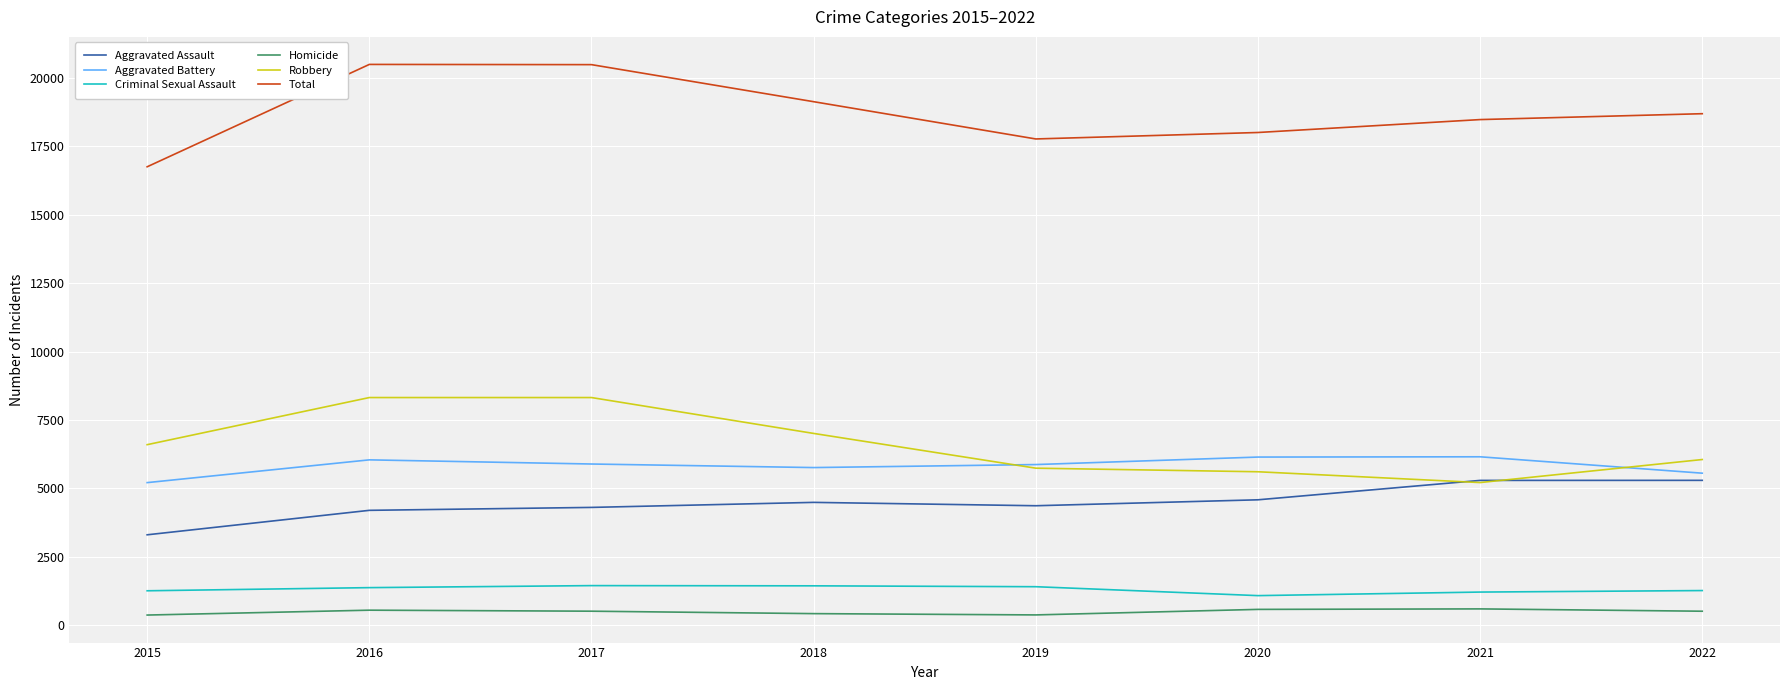

True or false: Criminal Sexual Assault and Robbery cross at least once.

False